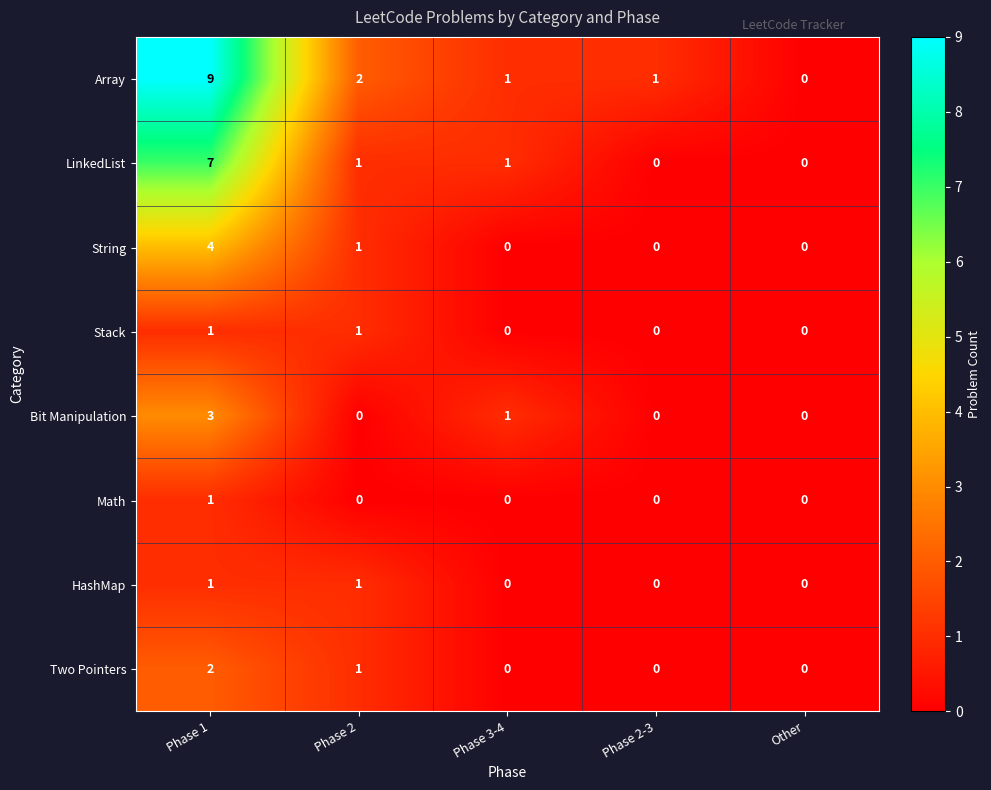

How many distinct data groups are displayed?

8